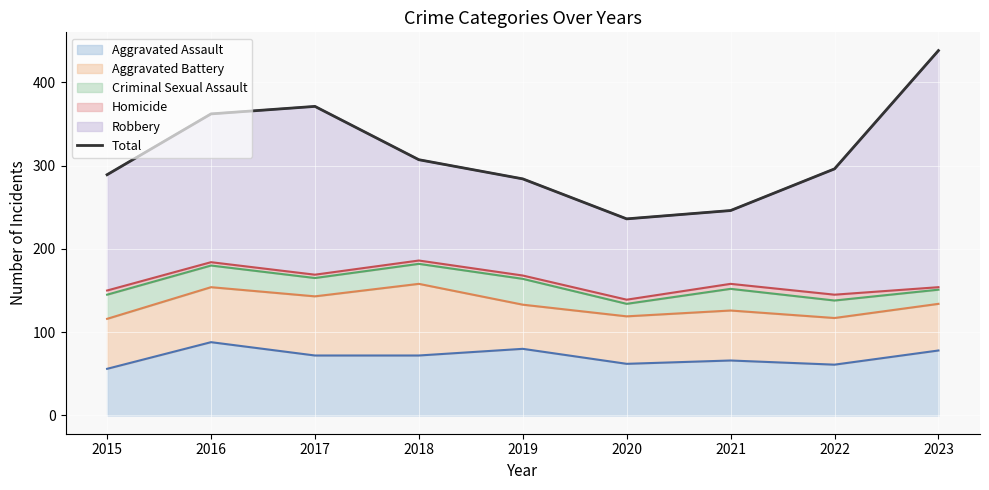

Rank the categories by value from highest to lowest.

2023, 2017, 2016, 2018, 2022, 2015, 2019, 2021, 2020